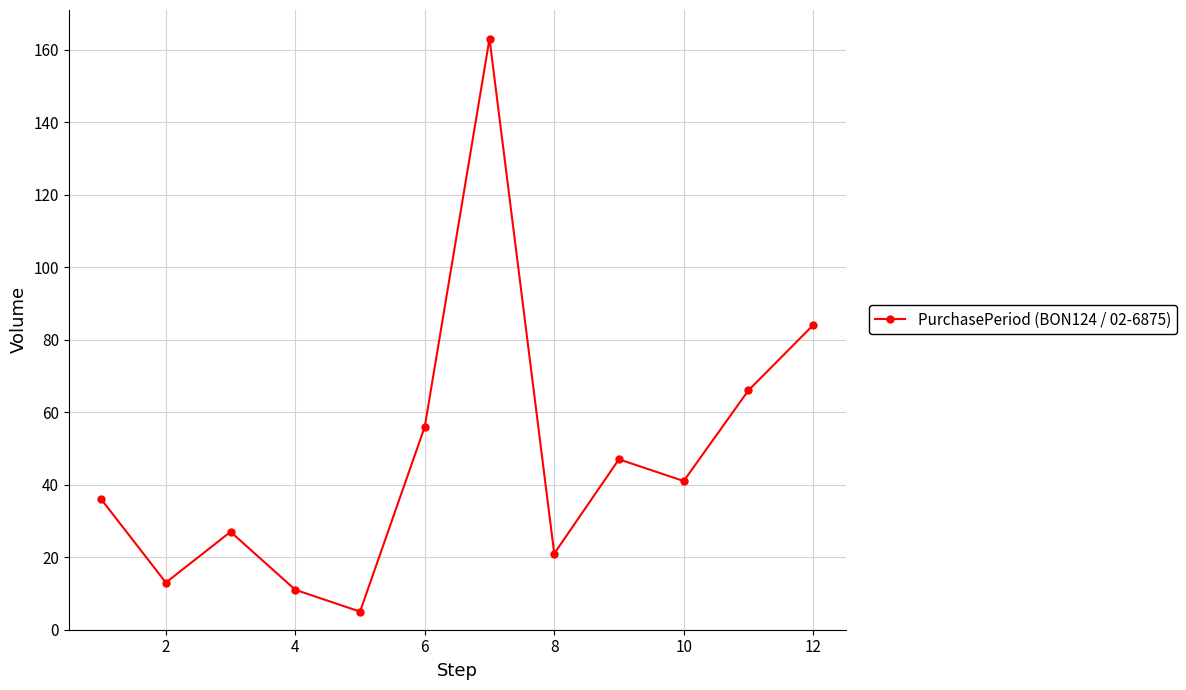

What is the sum of all values?

570